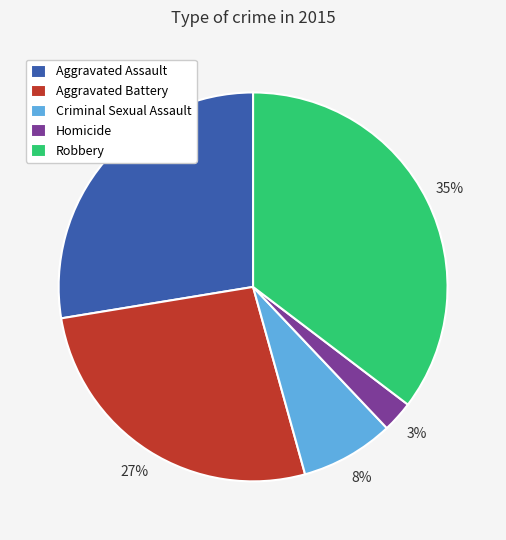

To the nearest percent, what percentage of the pie is Criminal Sexual Assault?

8%